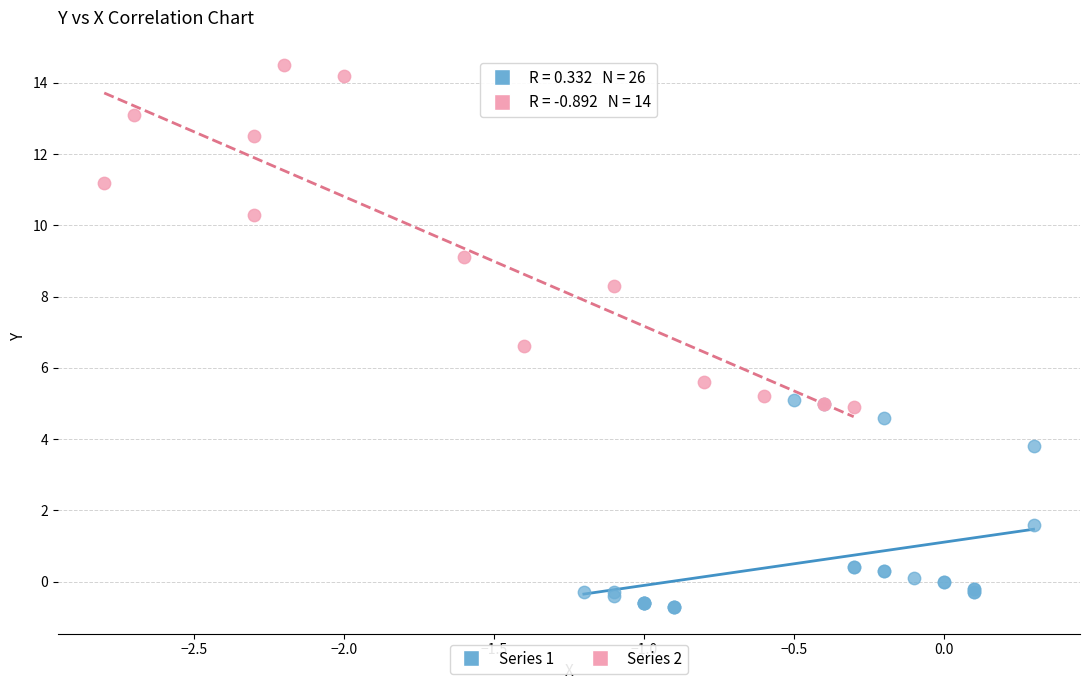

Which series reaches the maximum Y coordinate?

Series 2